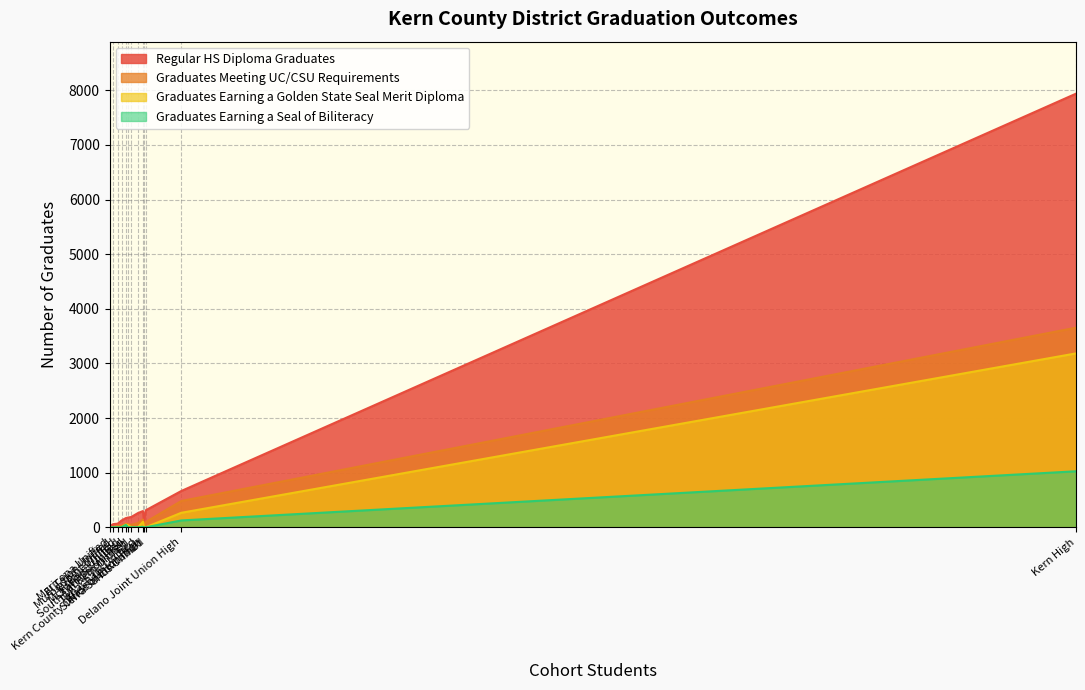

Where is the first local maximum for Graduates Meeting UC/CSU Requirements?

Kern High